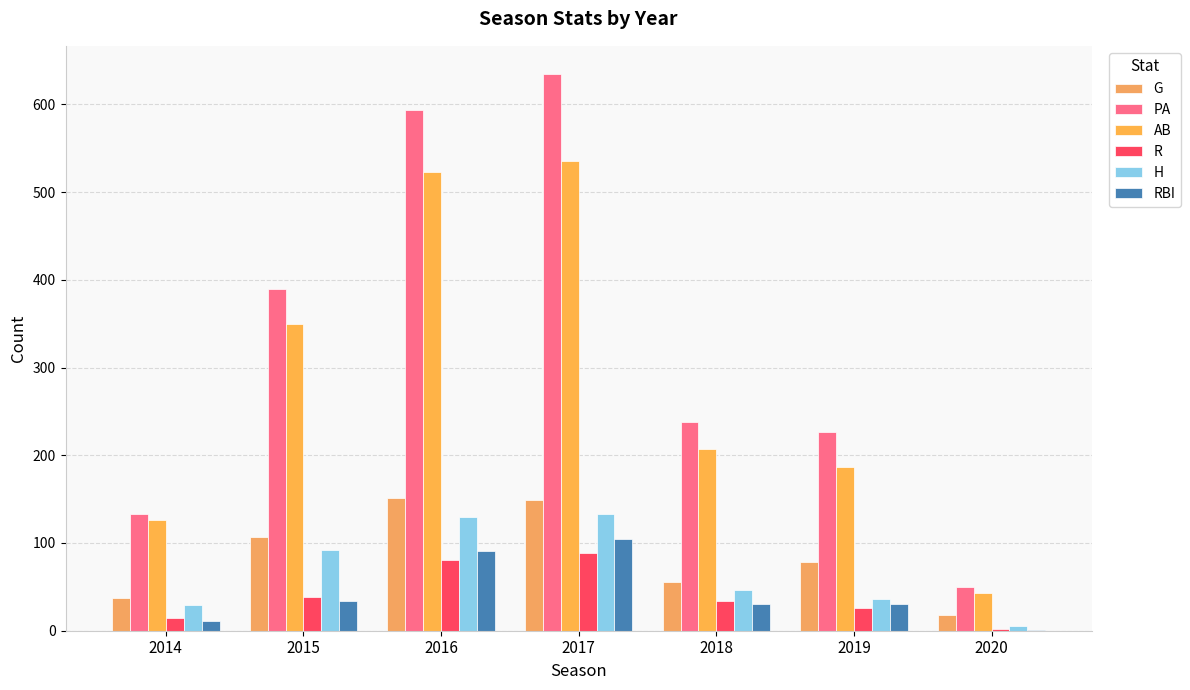

What is the sum of the AB values at 2014 and 2017?

662